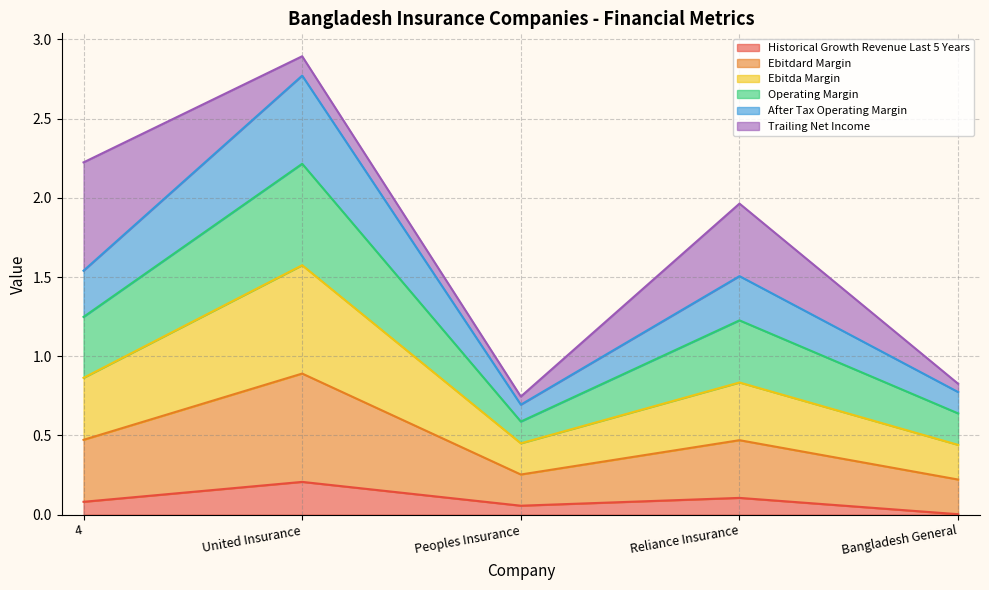

Does the chart have visible grid lines?

Yes